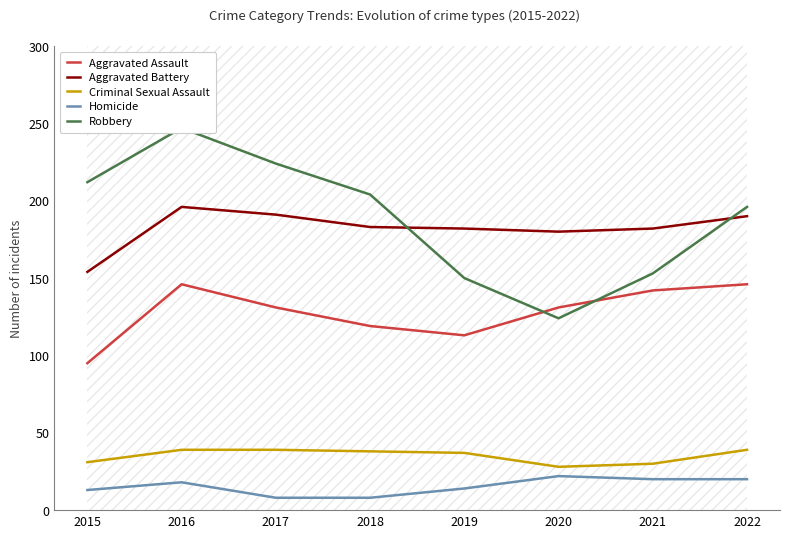

Does the chart display data point markers on the line(s)?

No